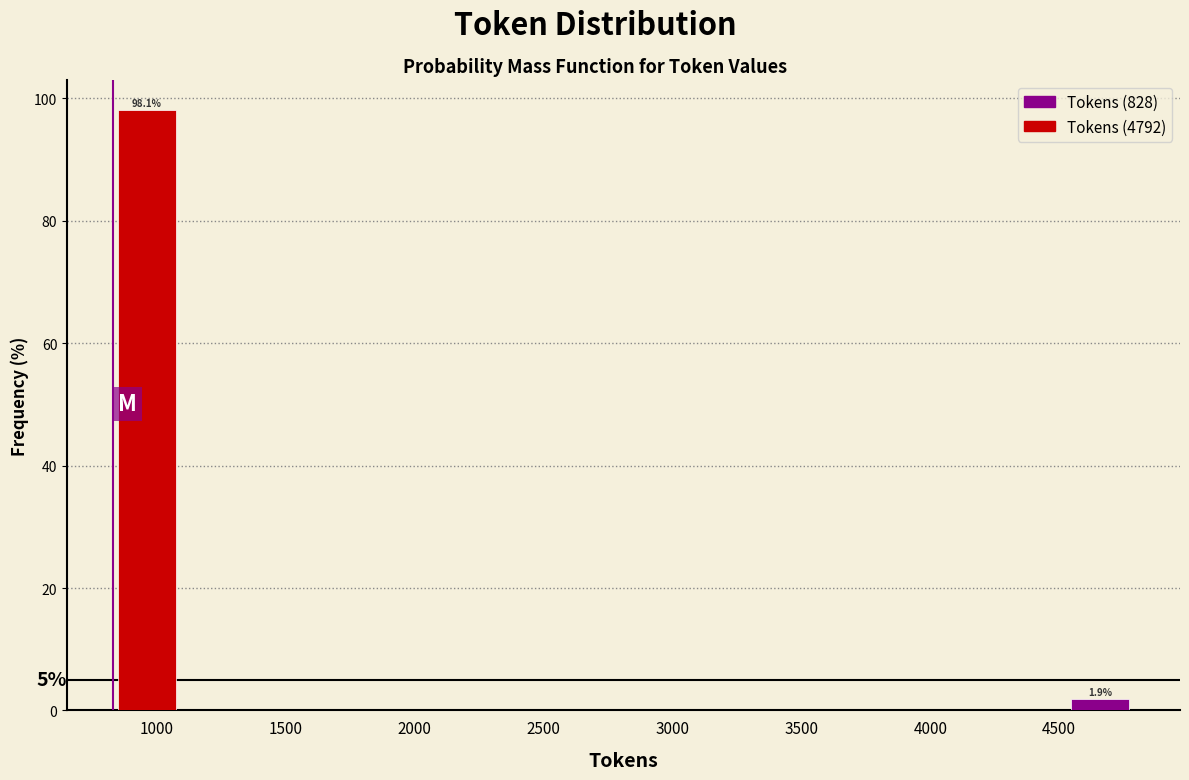

Which range on the x-axis has the tallest bar?

850 to 1100